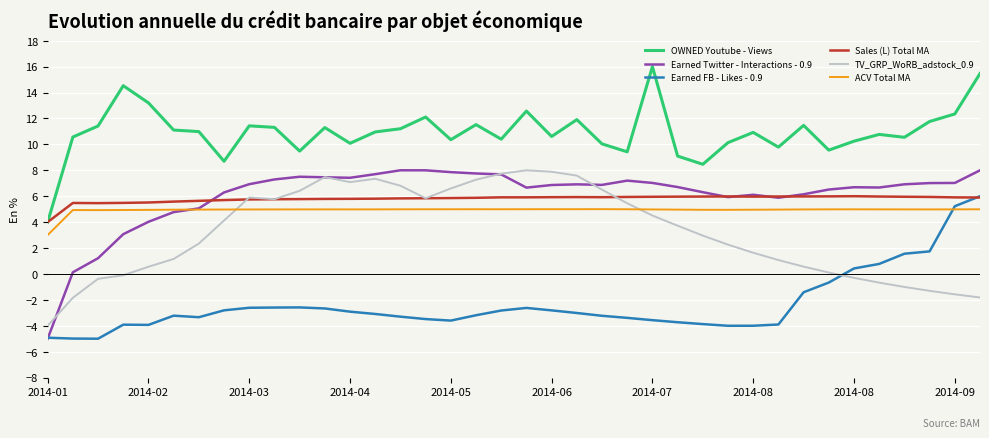

What is the greatest value displayed?

16.0